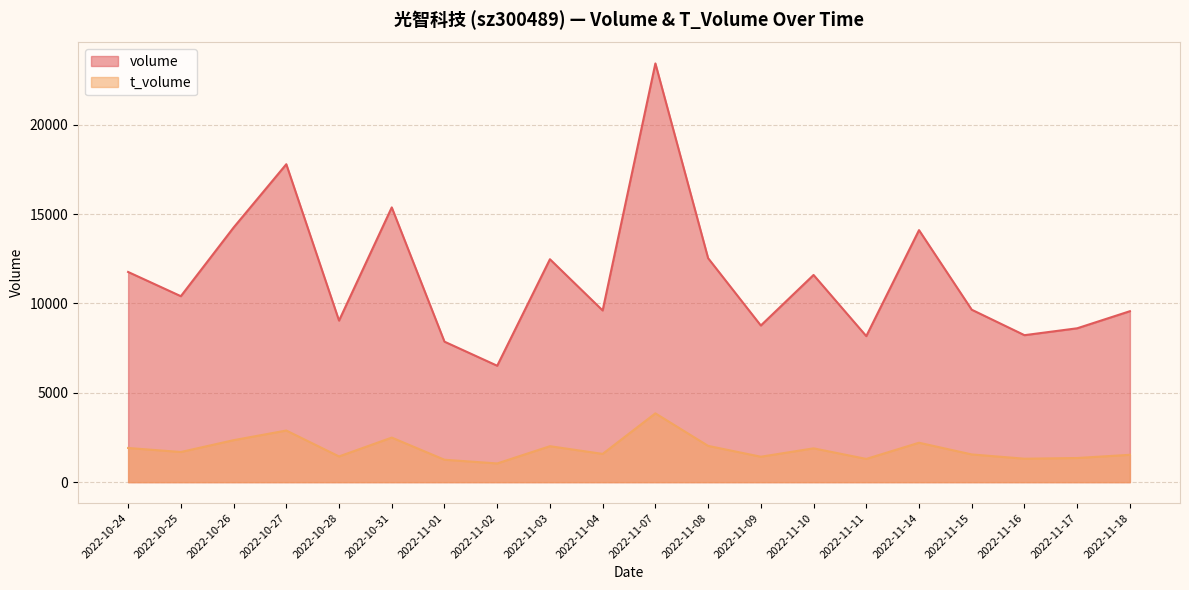

What are all the series names shown in the legend?

volume, t_volume